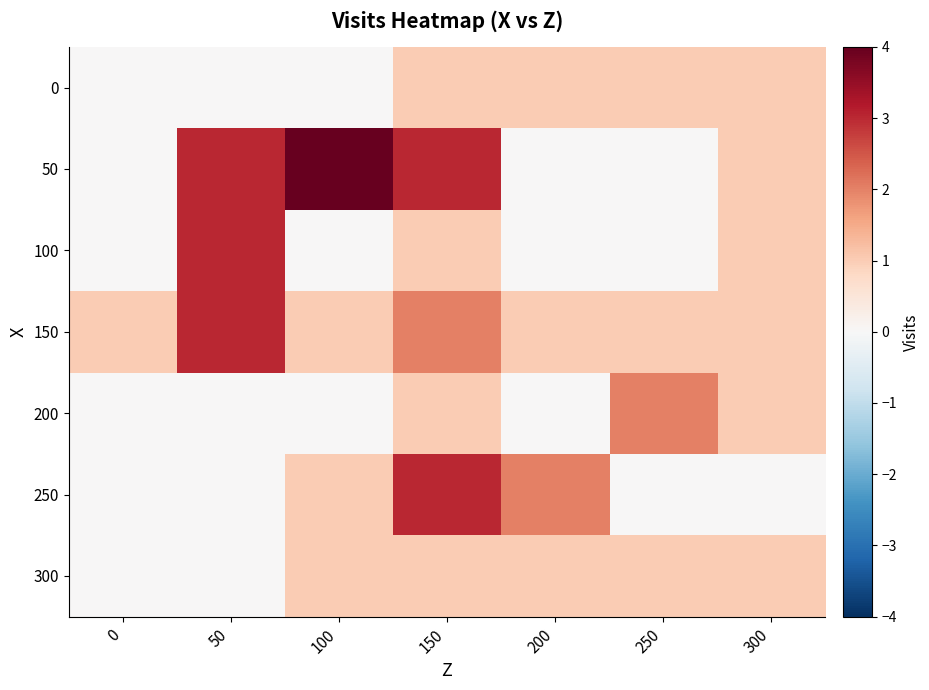

Which series has the largest range (max minus min)?

50